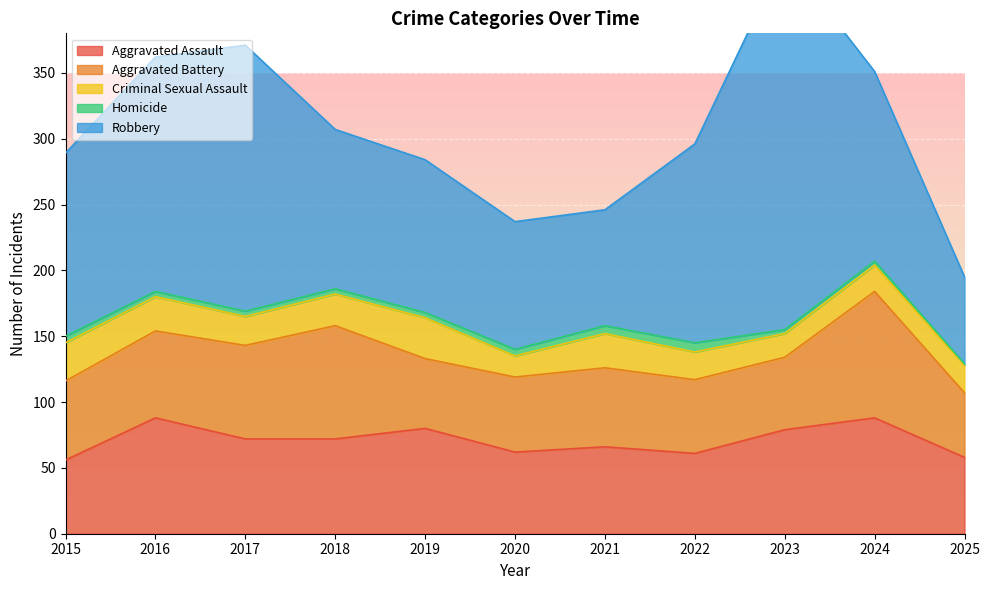

What is the sum of all Robbery values?

1586